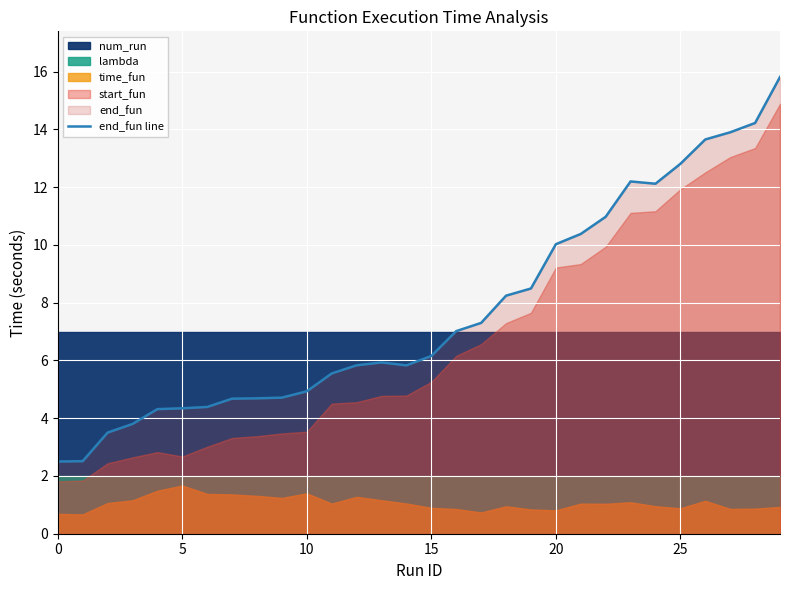

True or false: there are more than 2 points higher than both neighbors.

False